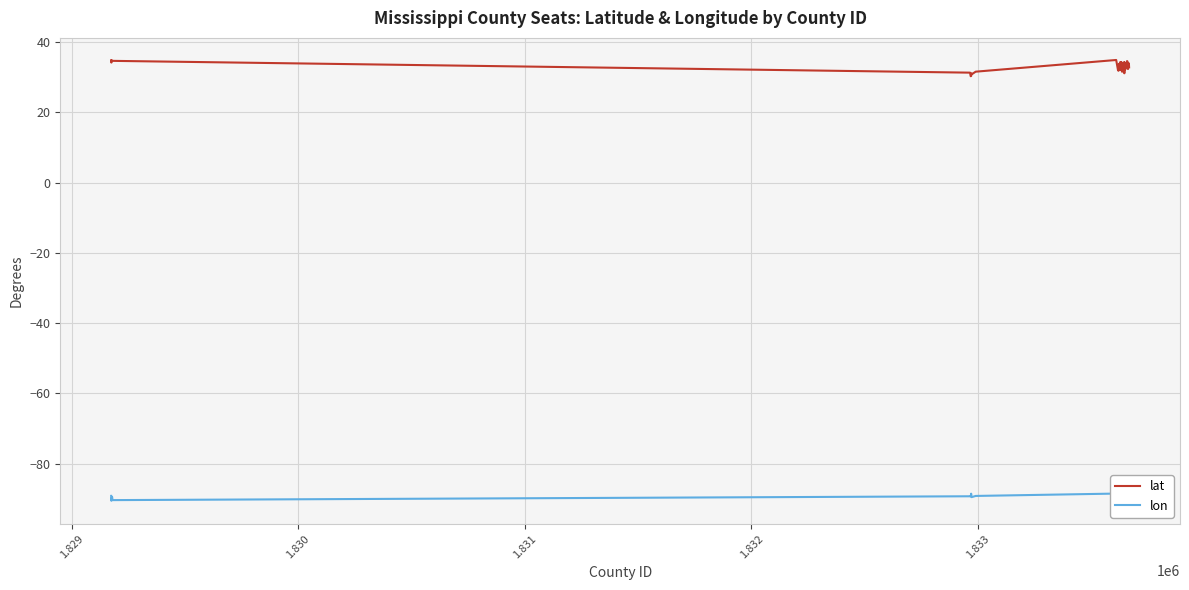

What is the maximum value for lon?

-88.4